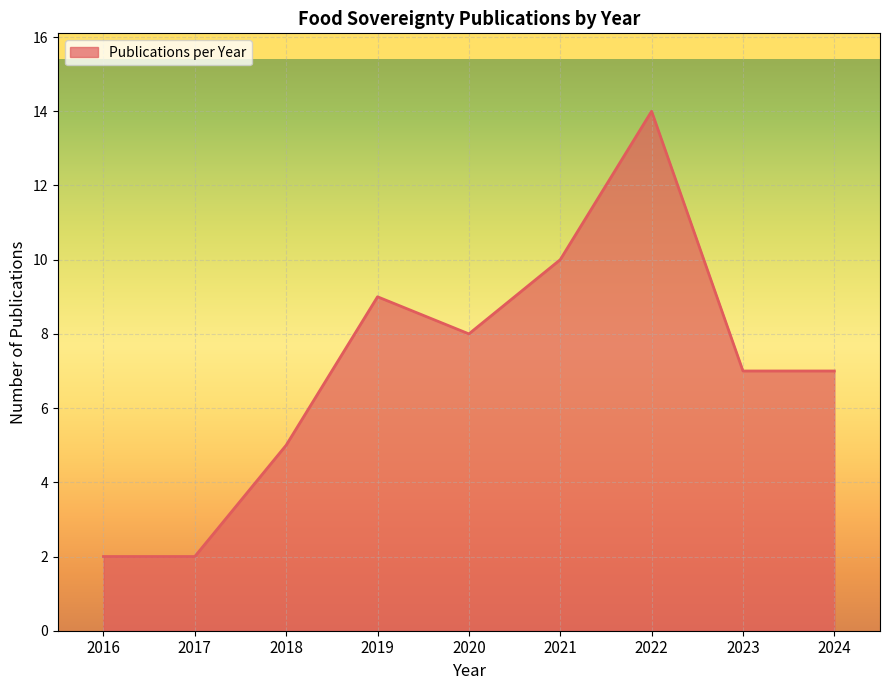

What is the greatest value displayed?

14